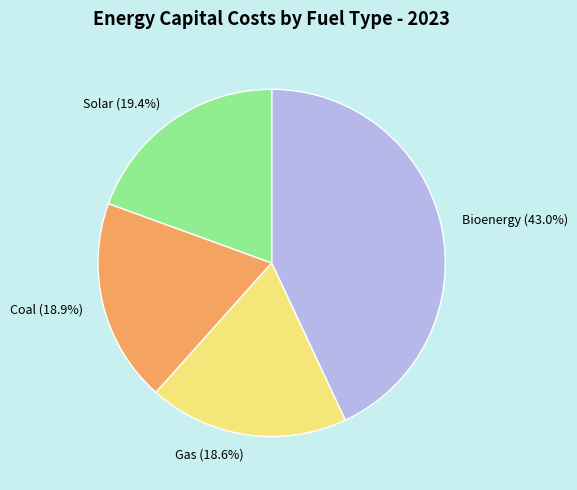

How many segments does this pie chart have?

4